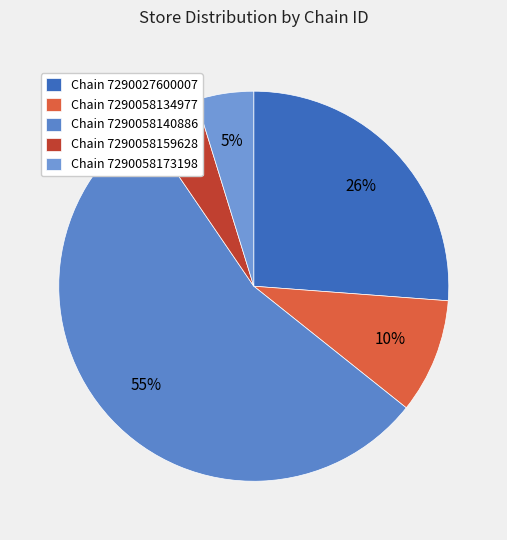

How many slices are in this pie chart?

5